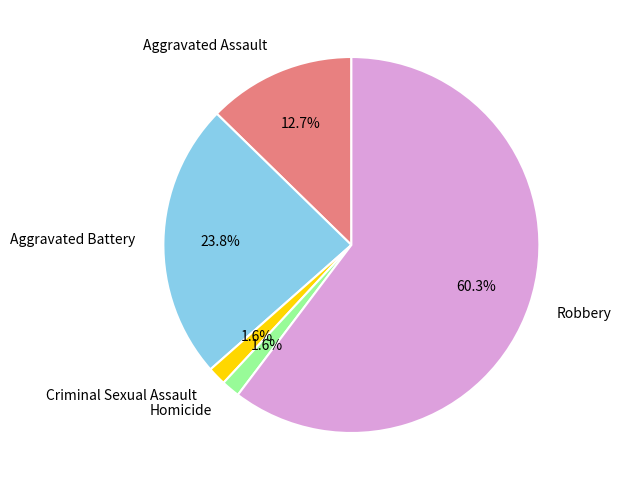

What percentage is the Criminal Sexual Assault slice, to the nearest percent?

2%